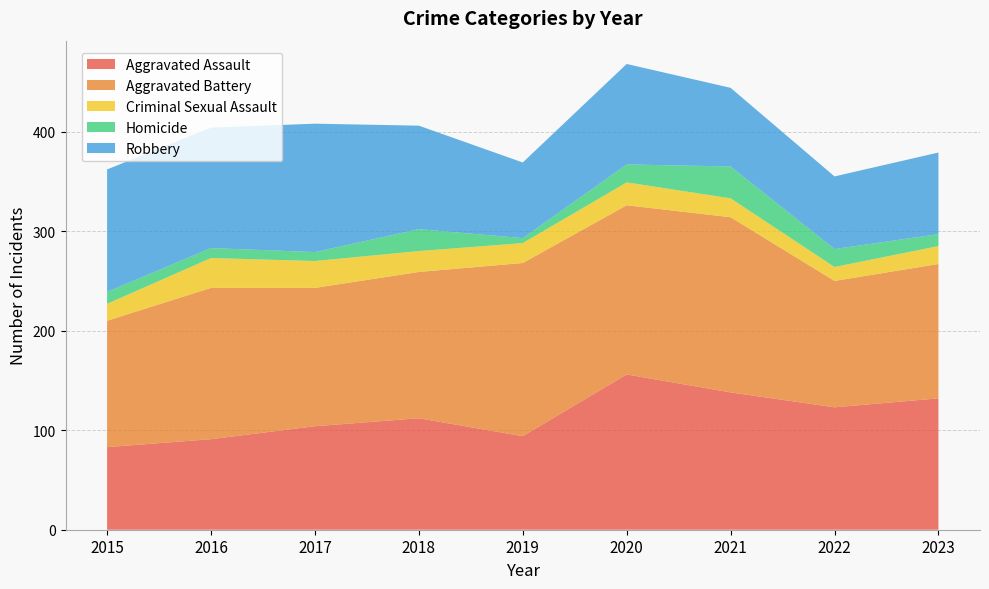

Reading left to right, what are all the values shown in this chart?

Aggravated Assault: 83	91	104	112	94	156	138	123	132
Aggravated Battery: 127	152	139	147	174	170	176	127	135
Criminal Sexual Assault: 17	30	27	21	20	23	19	14	18
Homicide: 12	10	9	22	5	18	32	18	12
Robbery: 123	121	129	104	76	101	79	73	82